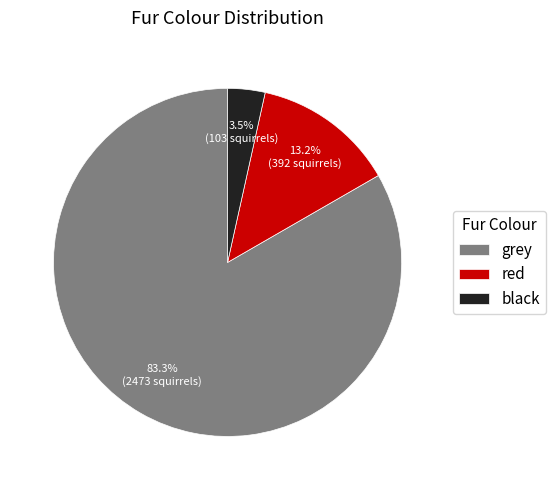

To the nearest percent, what percentage of the pie is red?

13%